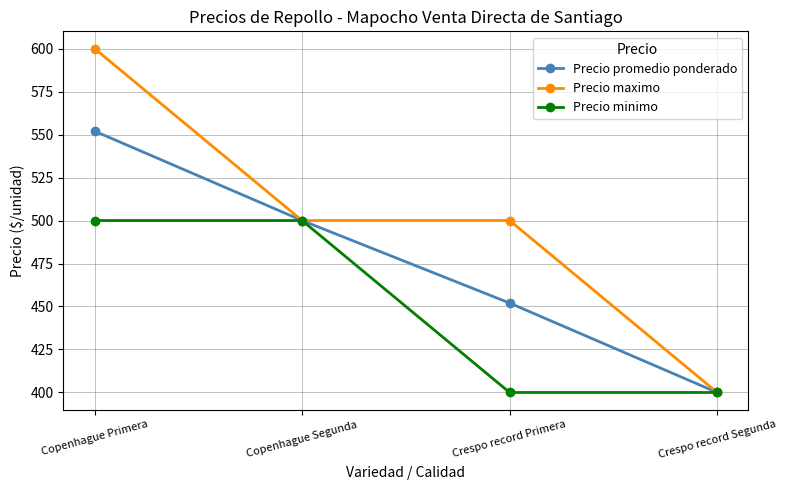

What is the value of the Precio minimo point at the 1st from the left?

500